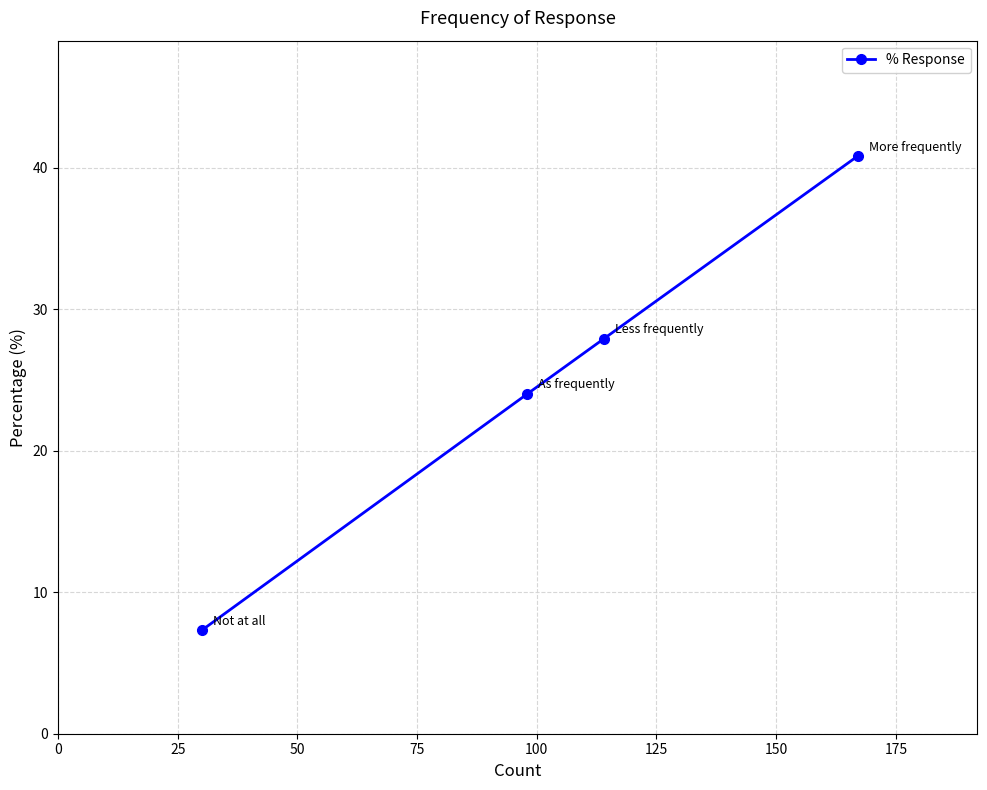

What is the average value?

25.0